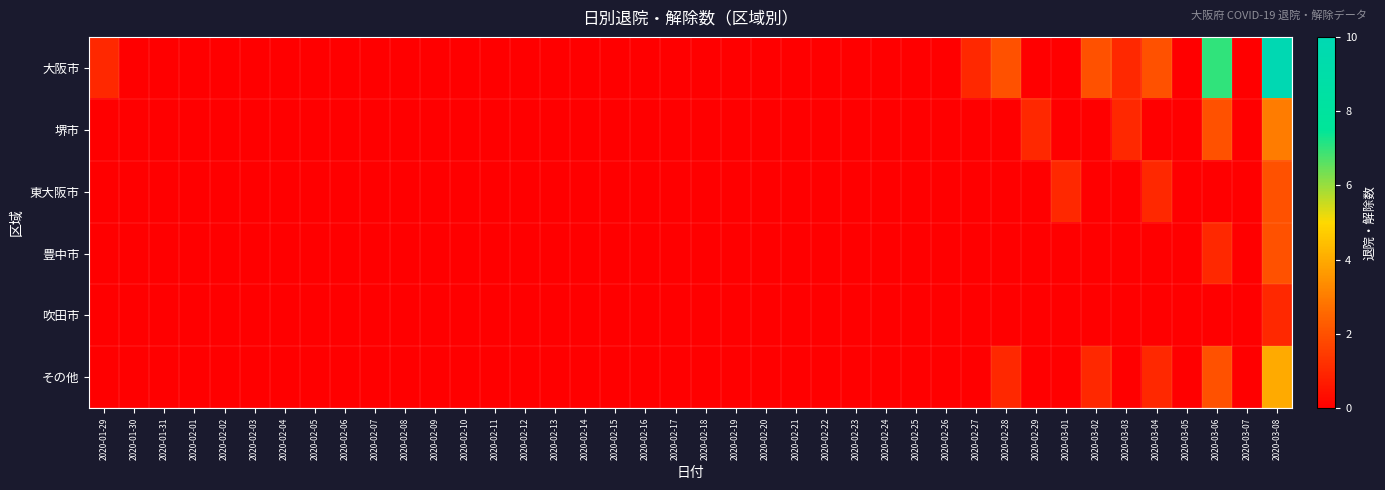

Count the number of categories in the chart.

40